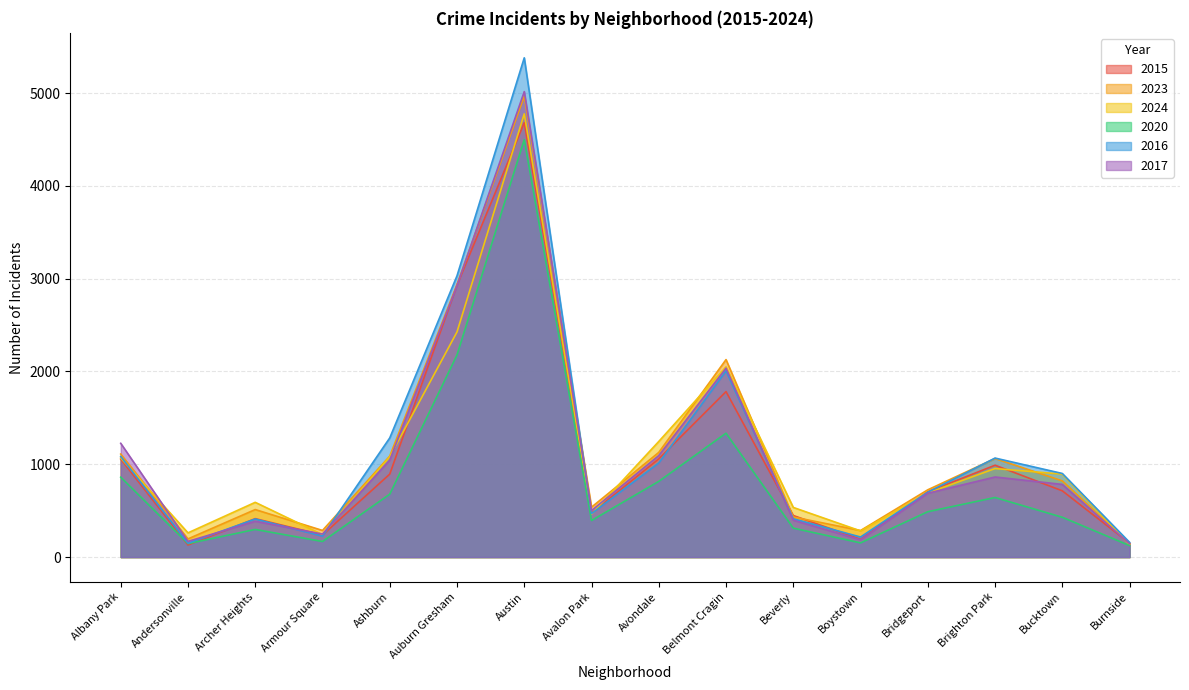

List the labels in order of 2024 value, largest first.

Austin, Auburn Gresham, Belmont Cragin, Avondale, Ashburn, Albany Park, Brighton Park, Bucktown, Bridgeport, Archer Heights, Beverly, Avalon Park, Boystown, Andersonville, Armour Square, Burnside